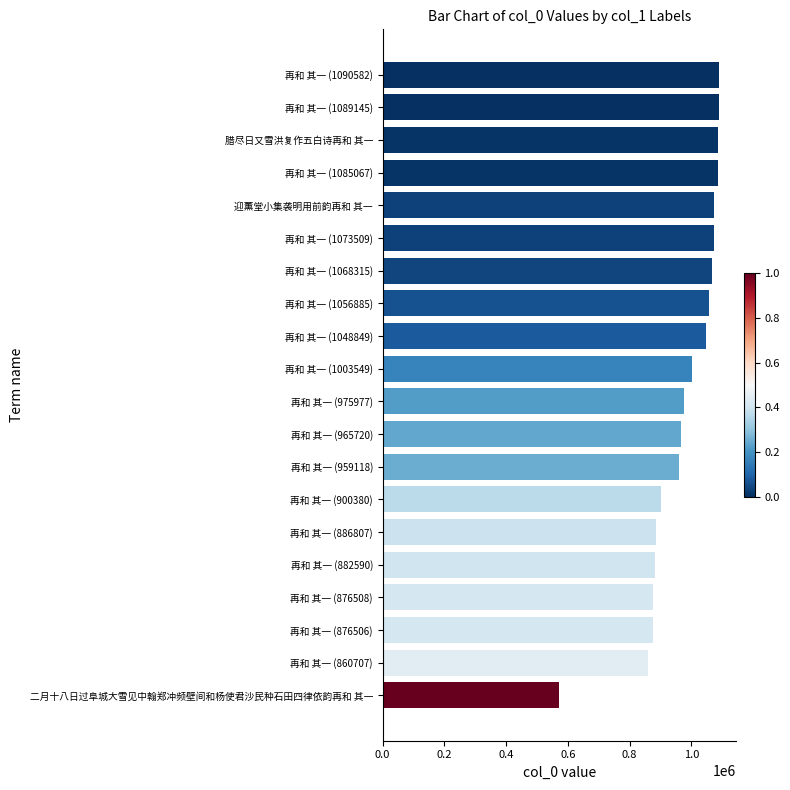

Is it true that the value at 再和 其一 (965720) is 1609020?

False